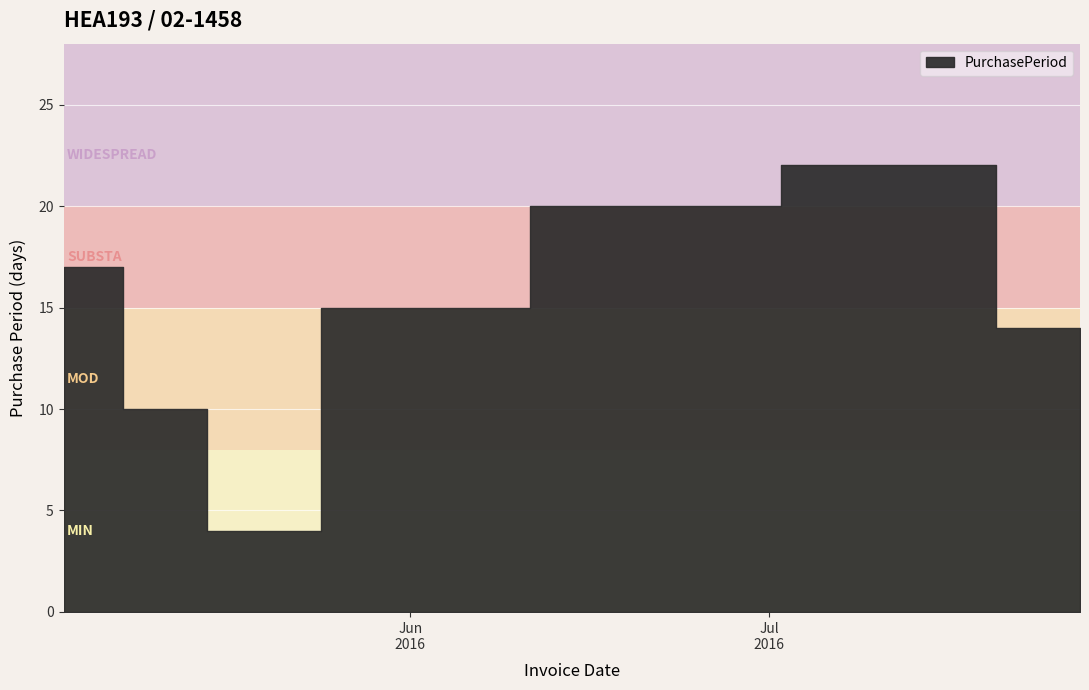

What is the sum of the values at 2016-05-17 and 2016-05-13?

14